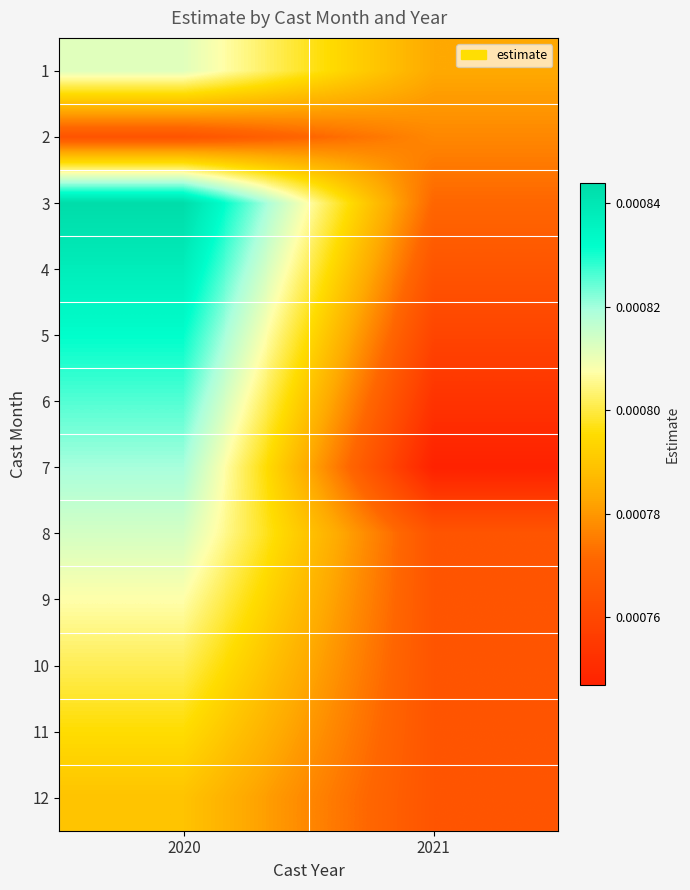

How many distinct data groups are displayed?

12